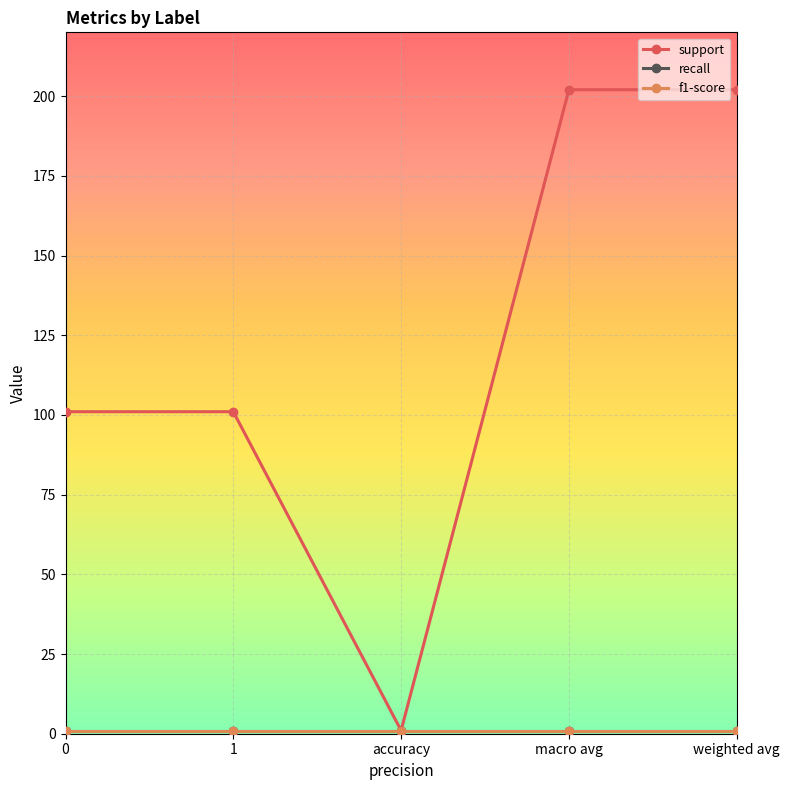

Is this an area chart (filled region under the line)?

No